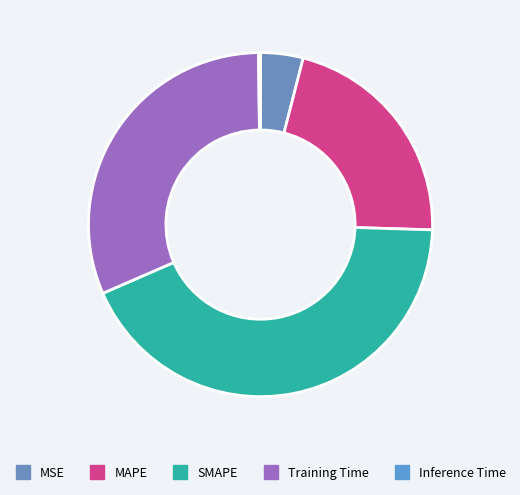

Does SMAPE represent more than half of the total?

No